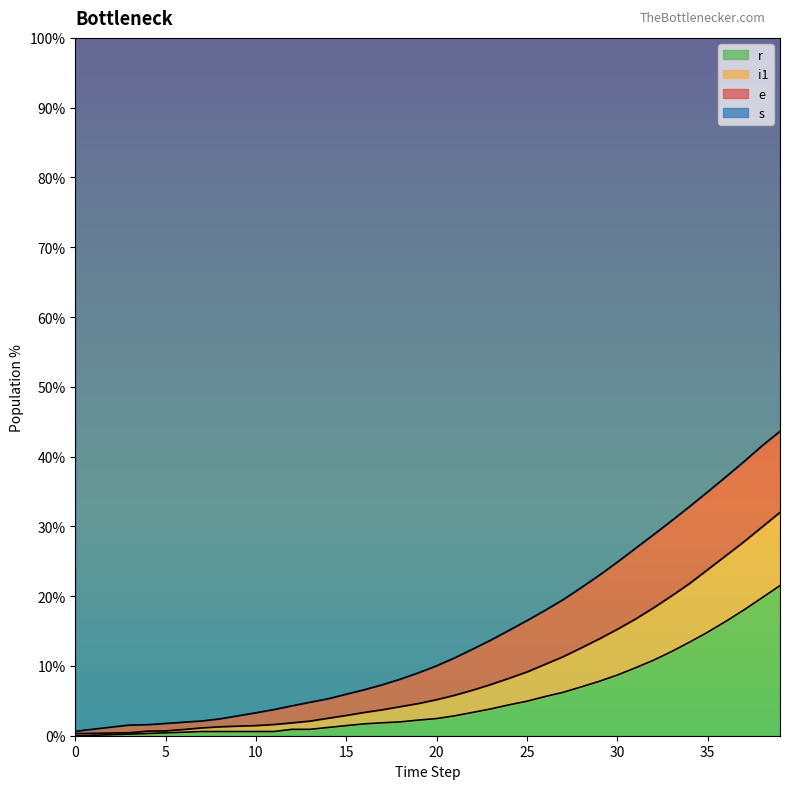

What is the maximum value shown in the chart?

43.6